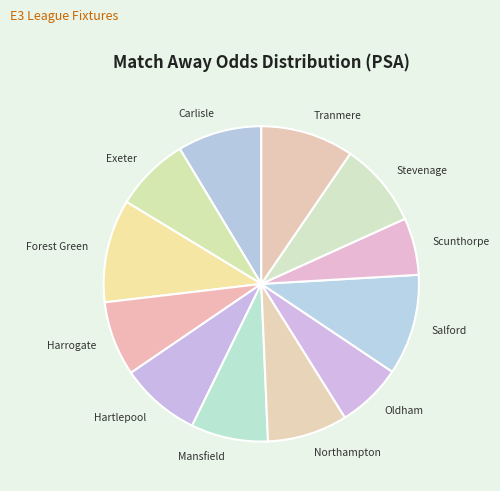

Is there any slice that represents more than half of the pie?

No